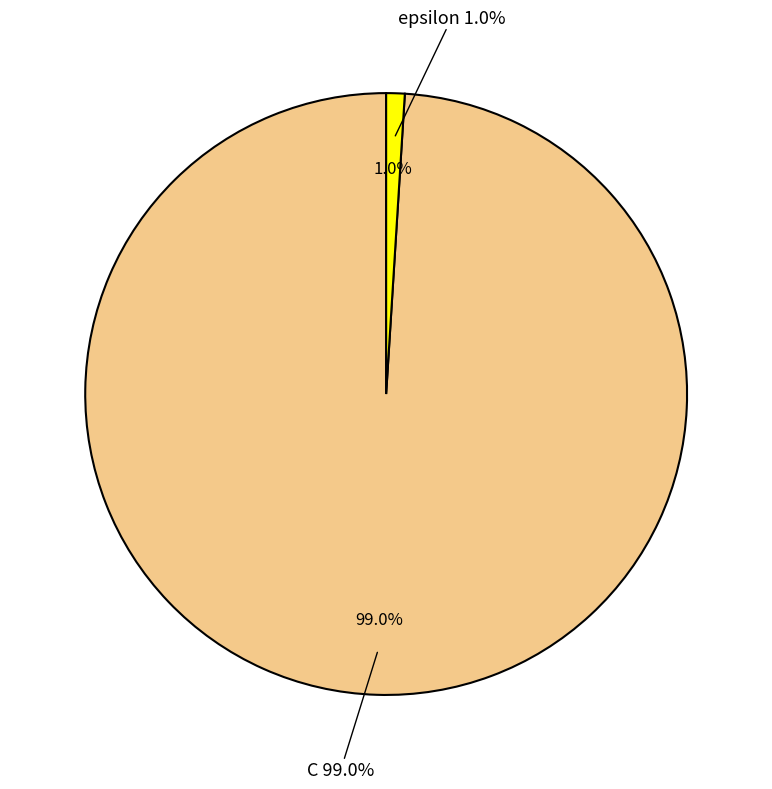

Is it true that epsilon is 1% of the pie?

True